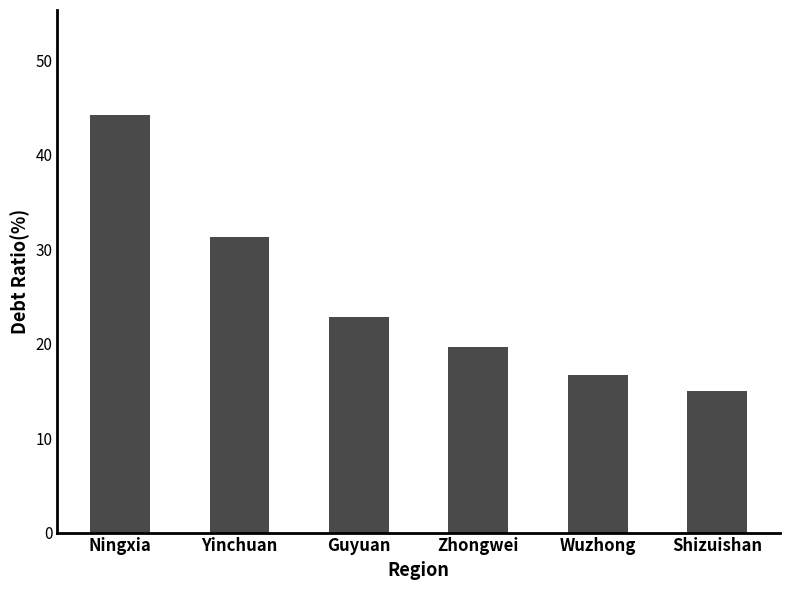

How many data points are less than 22?

3